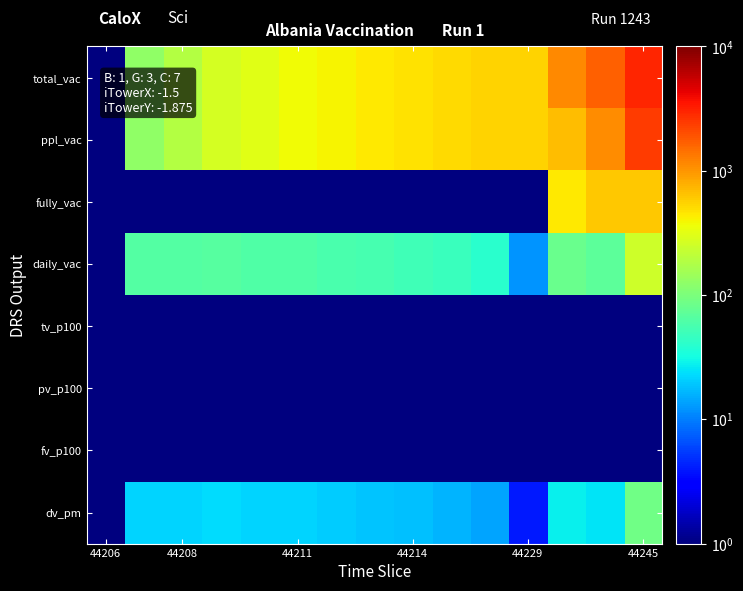

At how many categories does at least one series exceed 1052?

3